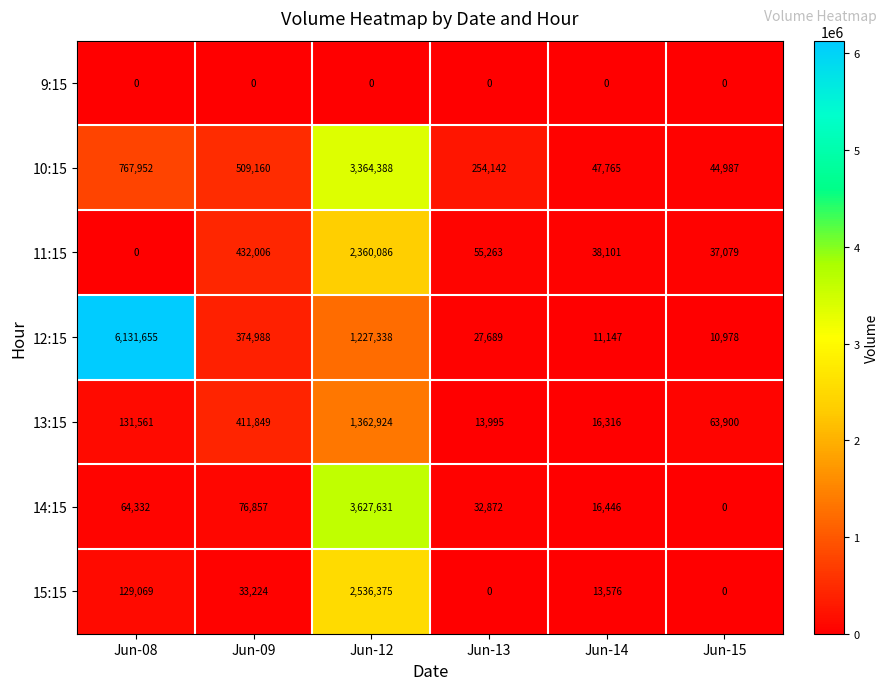

Which series has the largest total across all categories?

12:15